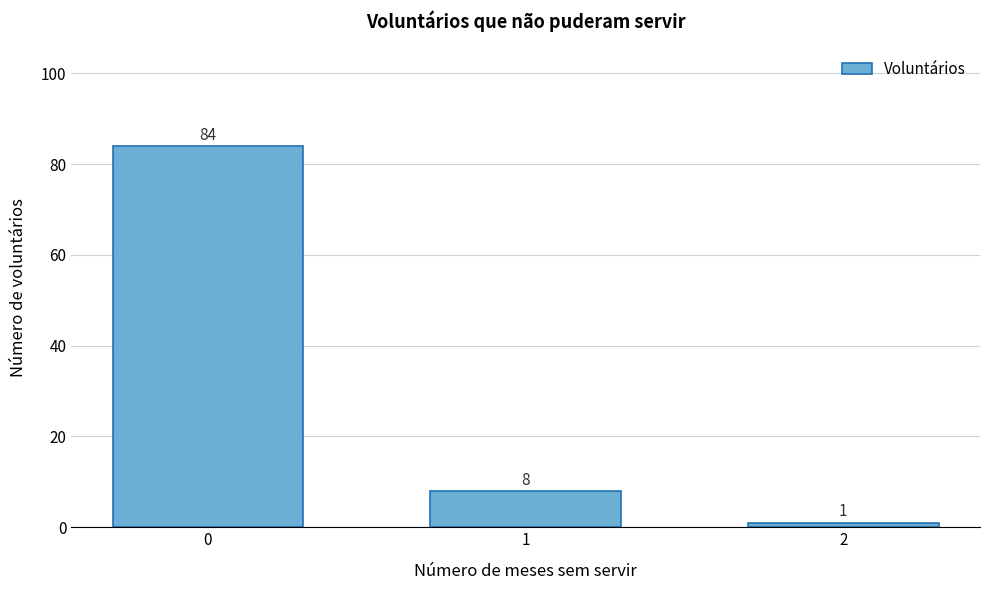

Reading left to right, list all the values displayed in this chart.

84	8	1